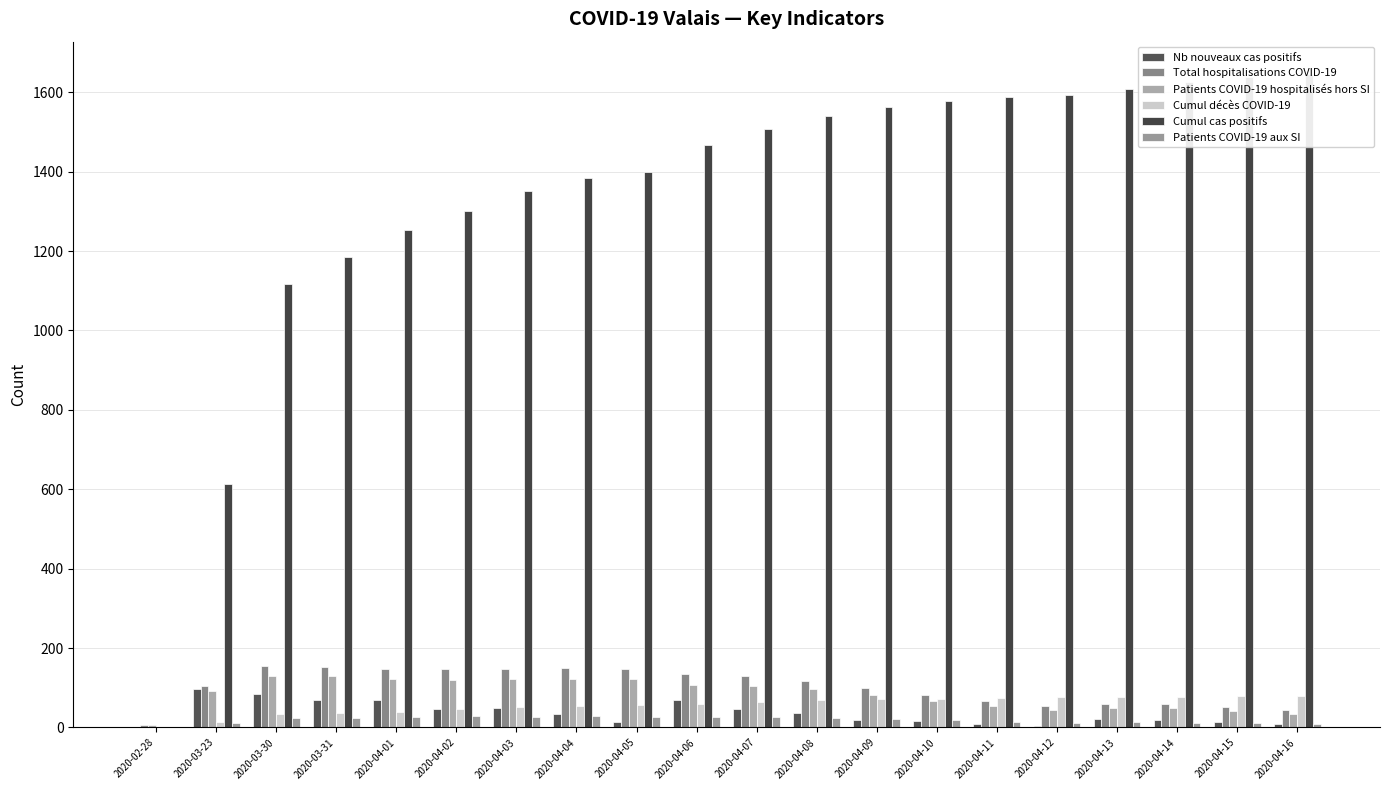

Which series has the largest range (max minus min)?

Cumul cas positifs